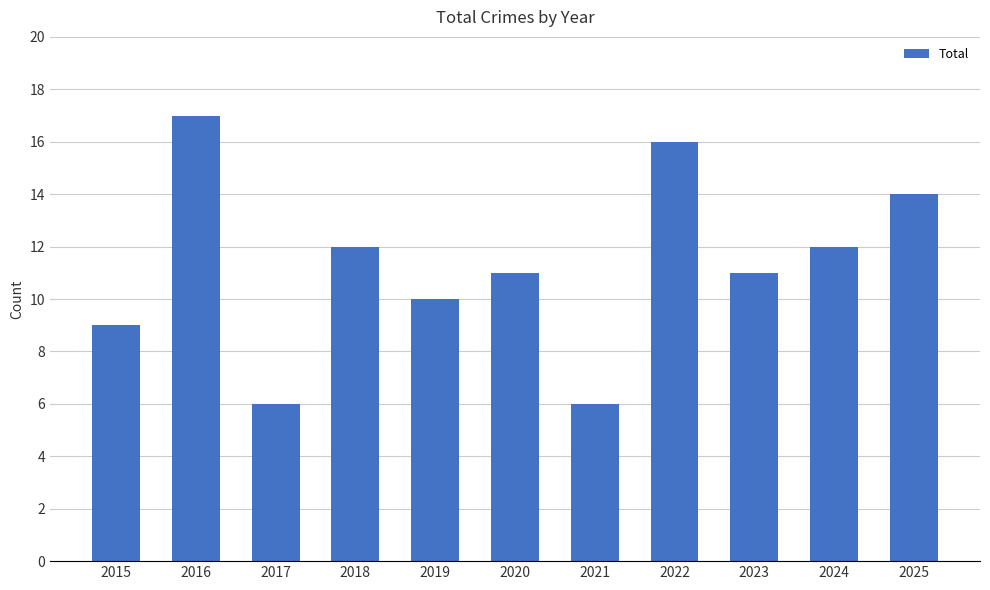

Is it true that the value at 2017 is 6?

True